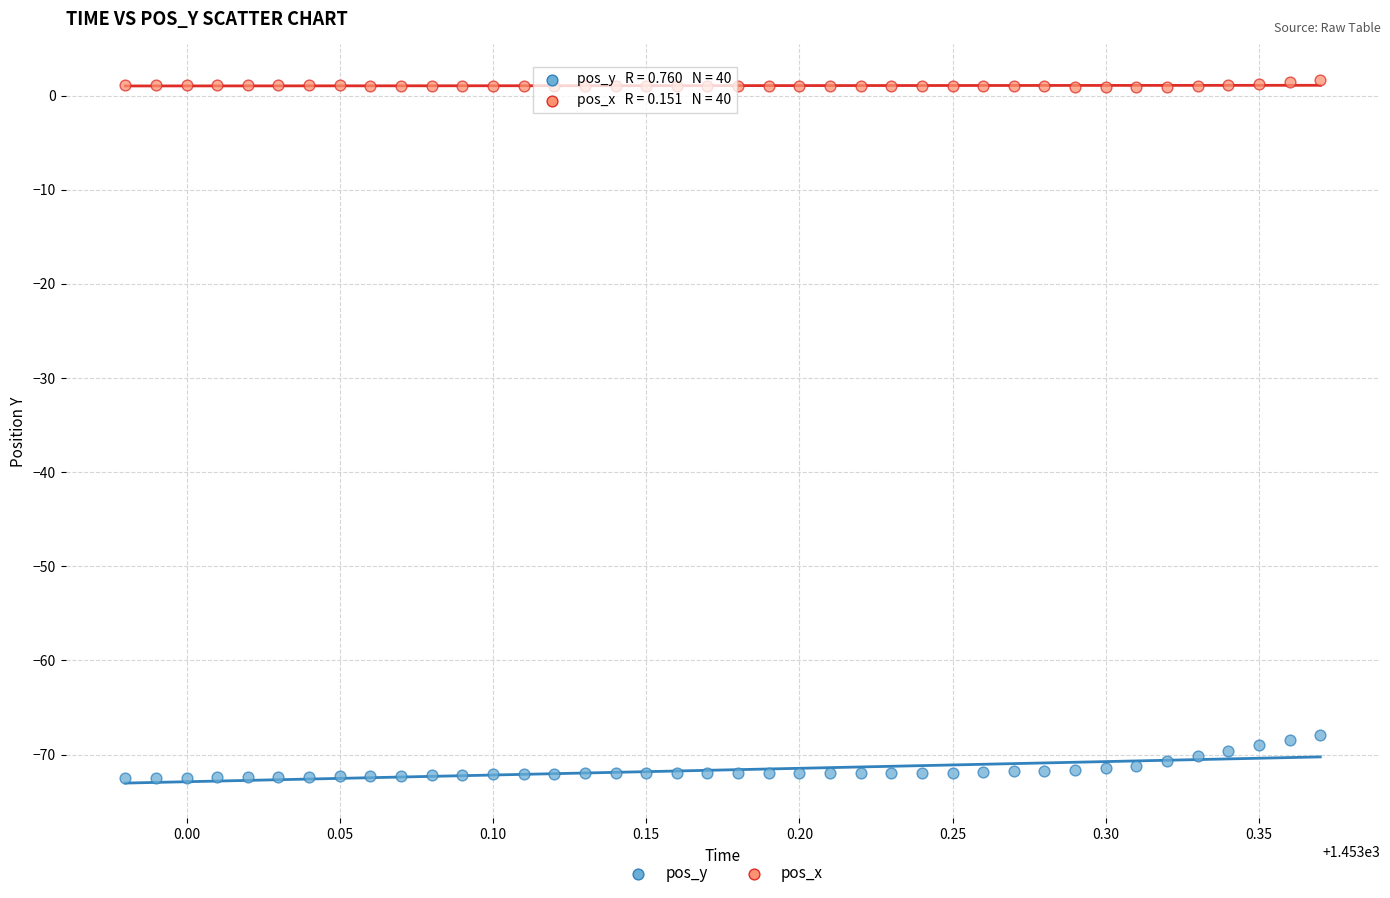

Which series contains the highest Y value?

pos_x